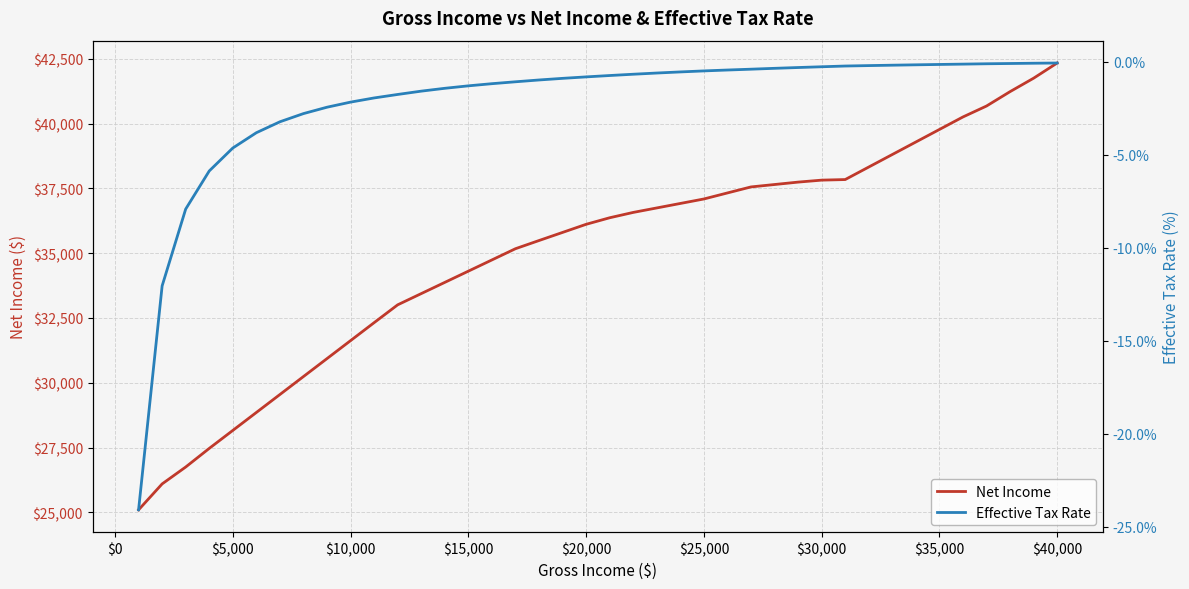

True or false: Net Income has more than 0 interior local peaks.

False